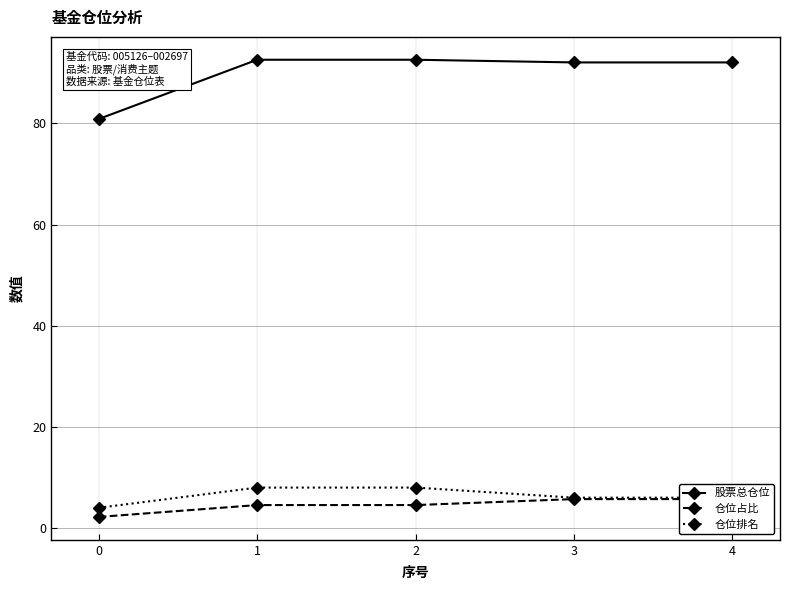

What is the difference between the second highest and second lowest values in the 仓位排名 series?

2.0